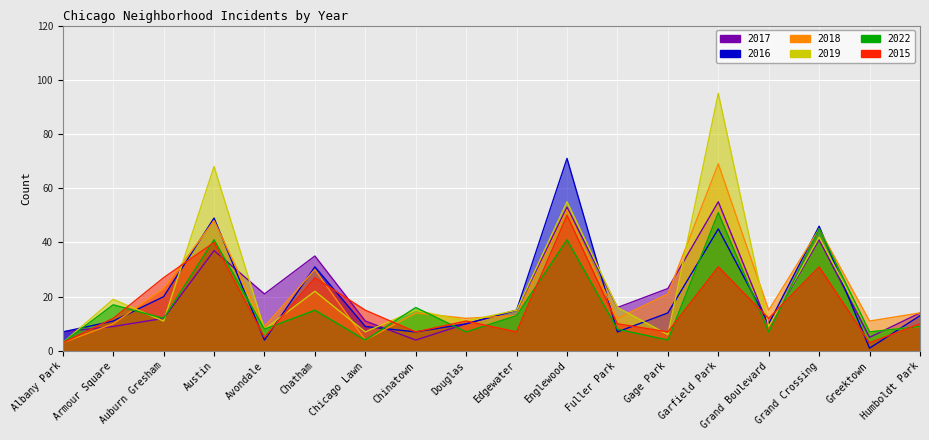

Reading left to right, extract all data points from this chart.

2017: Albany Park=7	Armour Square=9	Auburn Gresham=12	Austin=37	Avondale=21	Chatham=35	Chicago Lawn=11	Chinatown=4	Douglas=10	Edgewater=15	Englewood=53	Fuller Park=16	Gage Park=23	Garfield Park=55	Grand Boulevard=9	Grand Crossing=41	Greektown=5	Humboldt Park=14
2016: Albany Park=7	Armour Square=11	Auburn Gresham=20	Austin=49	Avondale=4	Chatham=31	Chicago Lawn=9	Chinatown=7	Douglas=10	Edgewater=15	Englewood=71	Fuller Park=7	Gage Park=14	Garfield Park=45	Grand Boulevard=10	Grand Crossing=46	Greektown=1	Humboldt Park=13
2018: Albany Park=3	Armour Square=10	Auburn Gresham=23	Austin=48	Avondale=9	Chatham=30	Chicago Lawn=4	Chinatown=14	Douglas=12	Edgewater=13	Englewood=52	Fuller Park=12	Gage Park=21	Garfield Park=69	Grand Boulevard=15	Grand Crossing=45	Greektown=11	Humboldt Park=14
2019: Albany Park=3	Armour Square=19	Auburn Gresham=11	Austin=68	Avondale=8	Chatham=22	Chicago Lawn=7	Chinatown=15	Douglas=11	Edgewater=15	Englewood=55	Fuller Park=16	Gage Park=6	Garfield Park=95	Grand Boulevard=9	Grand Crossing=42	Greektown=7	Humboldt Park=9
2022: Albany Park=3	Armour Square=17	Auburn Gresham=12	Austin=41	Avondale=8	Chatham=15	Chicago Lawn=4	Chinatown=16	Douglas=7	Edgewater=13	Englewood=41	Fuller Park=8	Gage Park=4	Garfield Park=51	Grand Boulevard=7	Grand Crossing=45	Greektown=7	Humboldt Park=9
2015: Albany Park=3	Armour Square=12	Auburn Gresham=27	Austin=40	Avondale=5	Chatham=27	Chicago Lawn=15	Chinatown=7	Douglas=11	Edgewater=7	Englewood=50	Fuller Park=10	Gage Park=7	Garfield Park=31	Grand Boulevard=12	Grand Crossing=31	Greektown=3	Humboldt Park=10